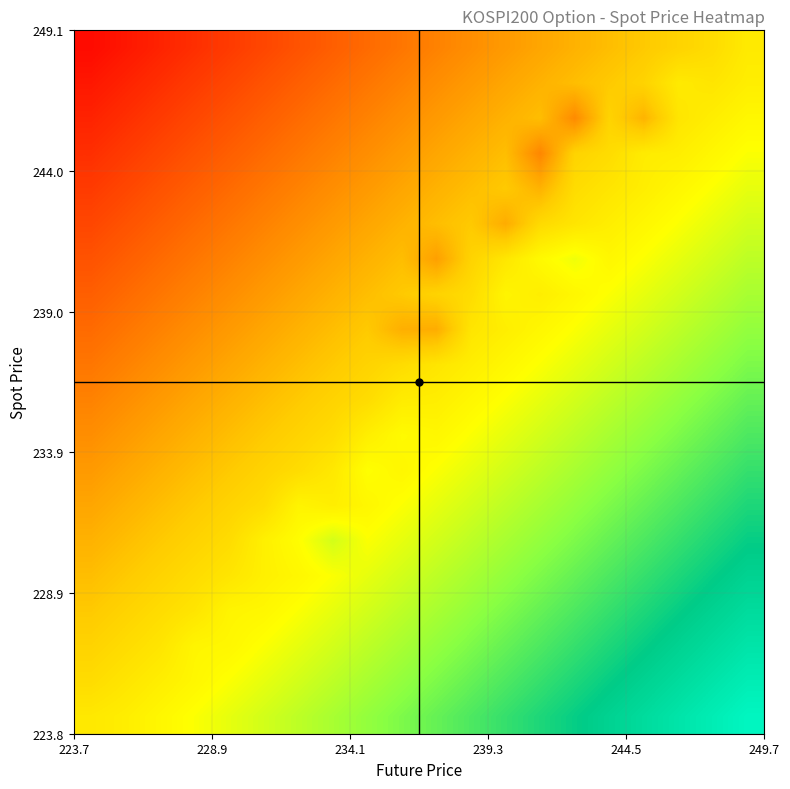

What is the greatest value displayed?

2.8